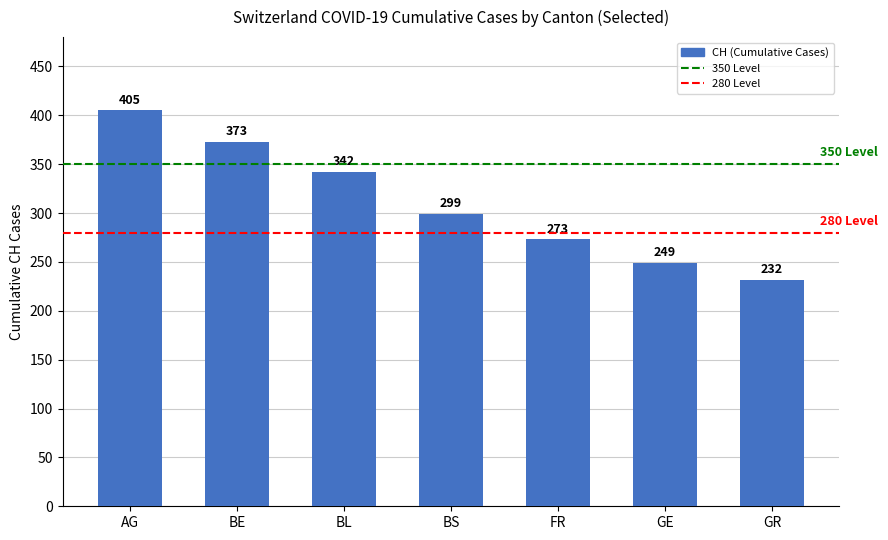

What is the difference between the maximum and minimum values?

173